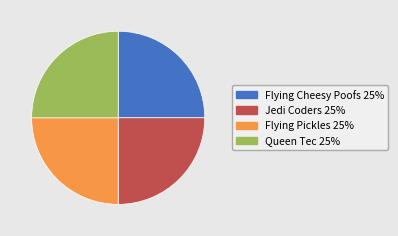

Does any single category account for the majority?

No